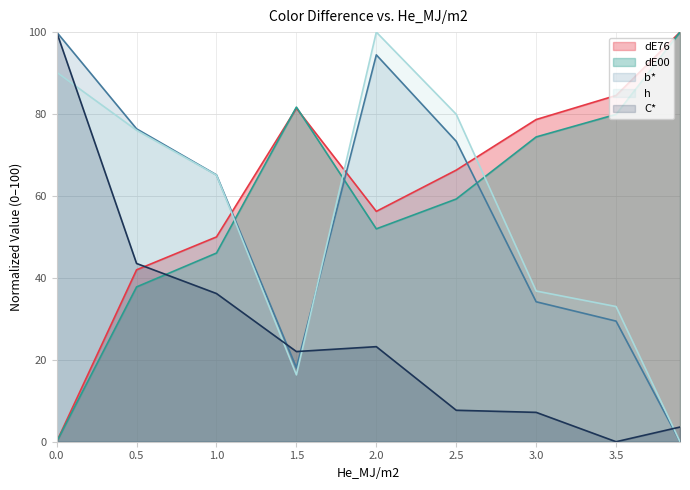

List the labels in order of h value, smallest first.

3.9, 1.5, 3.5, 3.0, 1.0, 0.5, 2.5, 0.0, 2.0